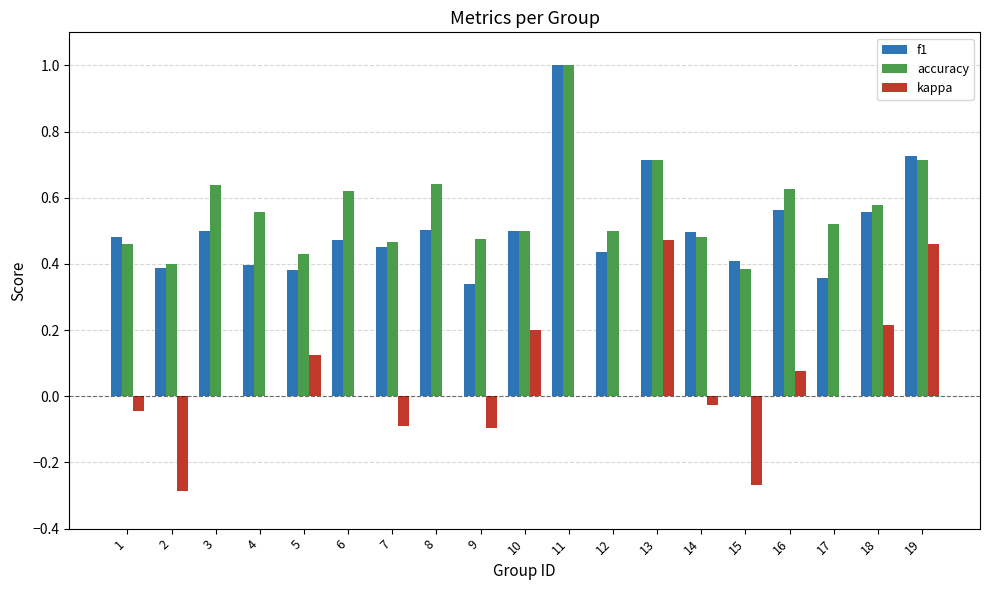

What is the sum of the accuracy values at 5 and 6?

1.0